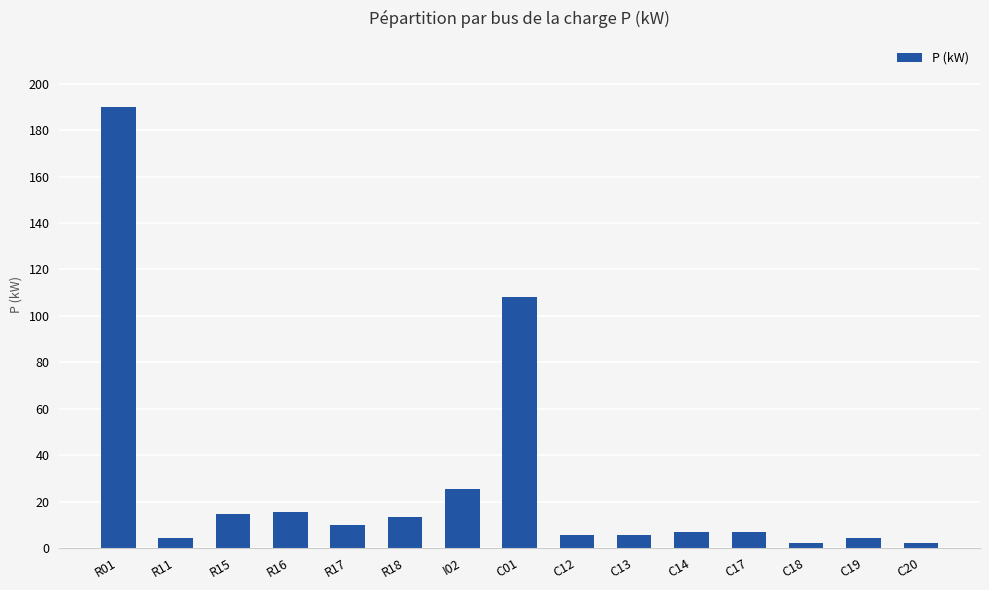

At which category does the chart reach its peak across all series?

R01